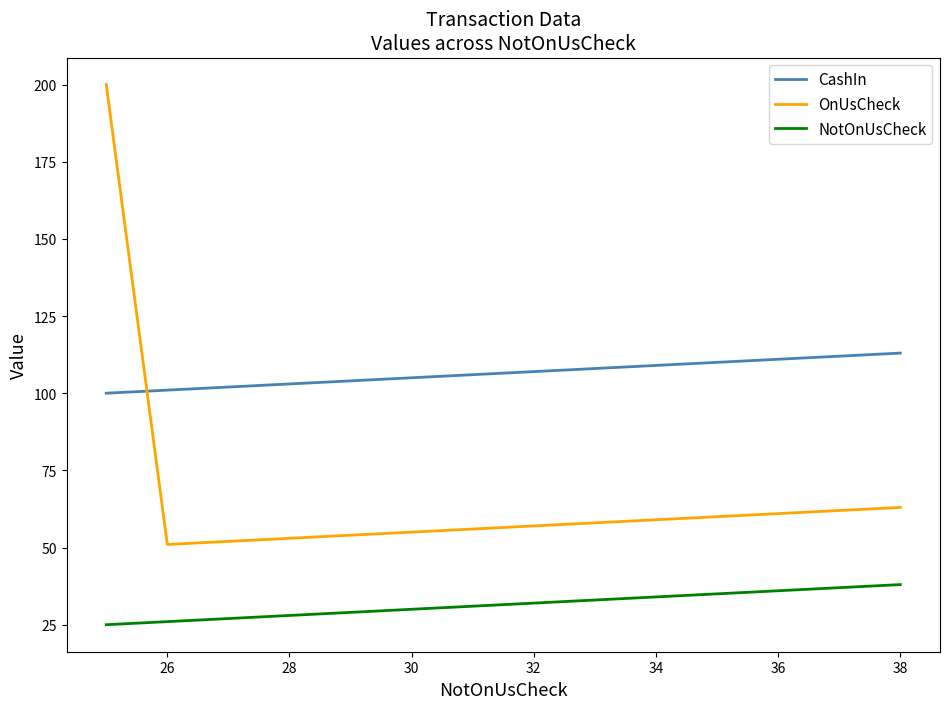

List the series in order of their overall mean, lowest first.

NotOnUsCheck, OnUsCheck, CashIn